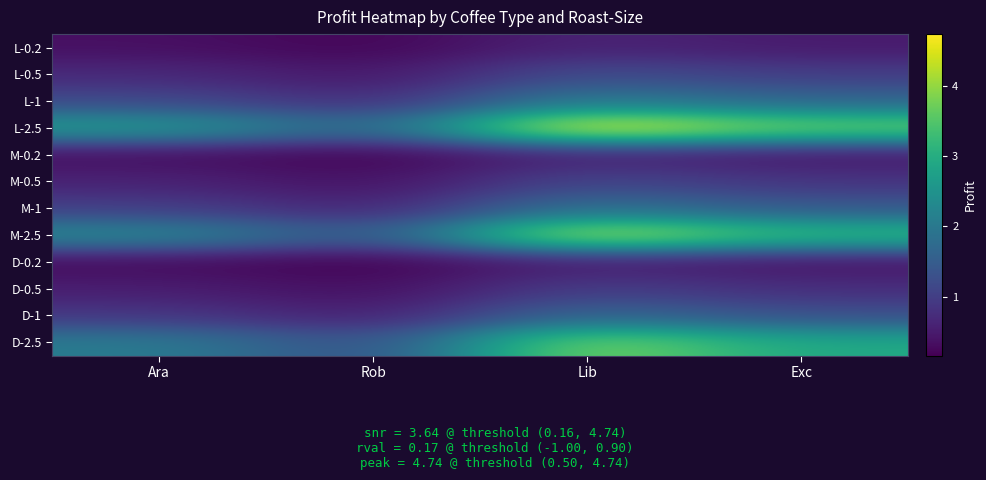

Reading left to right, what are all the values shown in this chart?

L-0.2: Ara=0.3	Rob=0.2	Lib=0.6	Exc=0.5
L-0.5: Ara=0.7	Rob=0.4	Lib=1.2	Exc=1.0
L-1: Ara=1.2	Rob=0.7	Lib=2.1	Exc=1.6
L-2.5: Ara=2.7	Rob=1.6	Lib=4.7	Exc=3.8
M-0.2: Ara=0.3	Rob=0.2	Lib=0.6	Exc=0.4
M-0.5: Ara=0.6	Rob=0.4	Lib=1.1	Exc=0.9
M-1: Ara=1.0	Rob=0.6	Lib=1.9	Exc=1.4
M-2.5: Ara=2.3	Rob=1.4	Lib=4.4	Exc=3.3
D-0.2: Ara=0.3	Rob=0.2	Lib=0.5	Exc=0.4
D-0.5: Ara=0.5	Rob=0.3	Lib=1.0	Exc=0.8
D-1: Ara=0.9	Rob=0.5	Lib=1.7	Exc=1.3
D-2.5: Ara=2.1	Rob=1.2	Lib=3.9	Exc=2.9